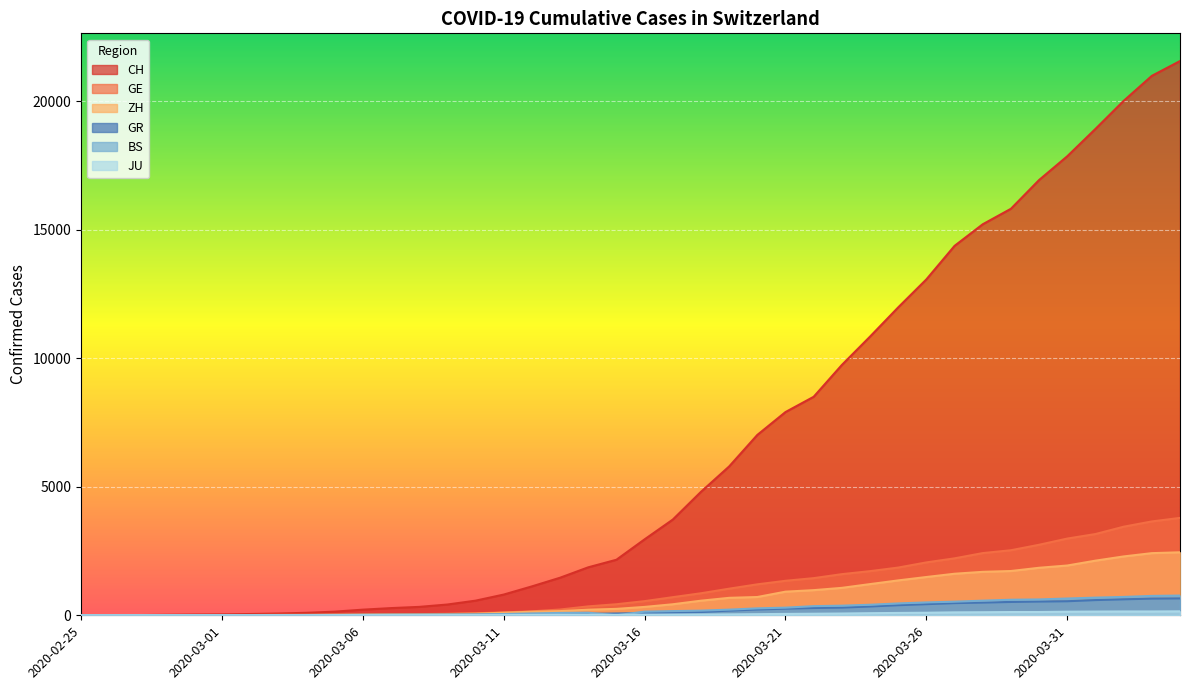

After their last crossing, which series has the higher values: GR or BS?

BS